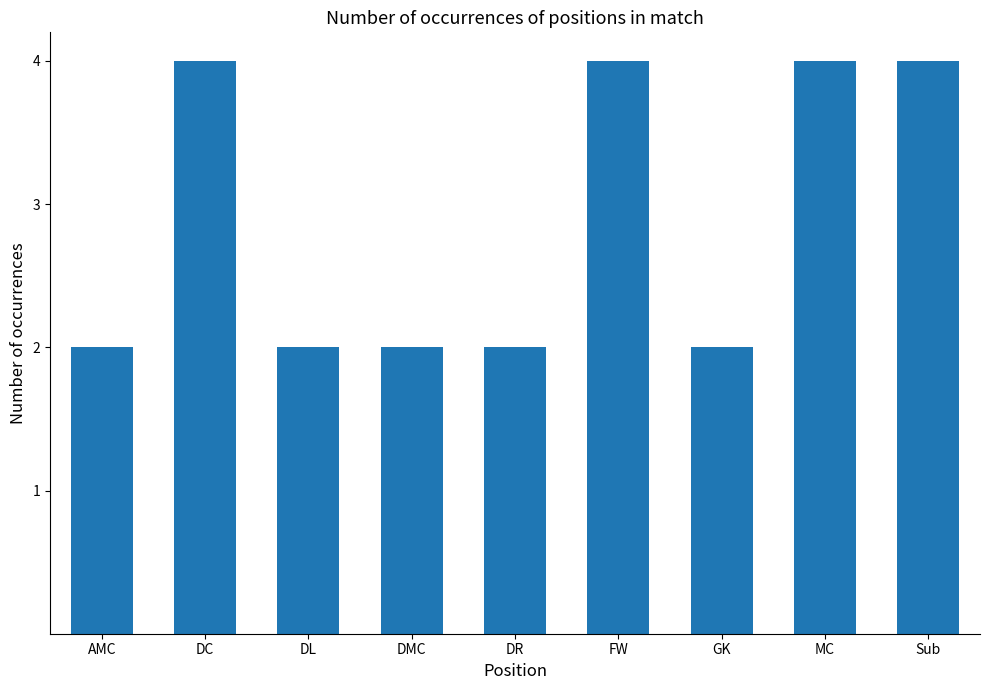

What is the label of the 6th bar from the right?

DMC